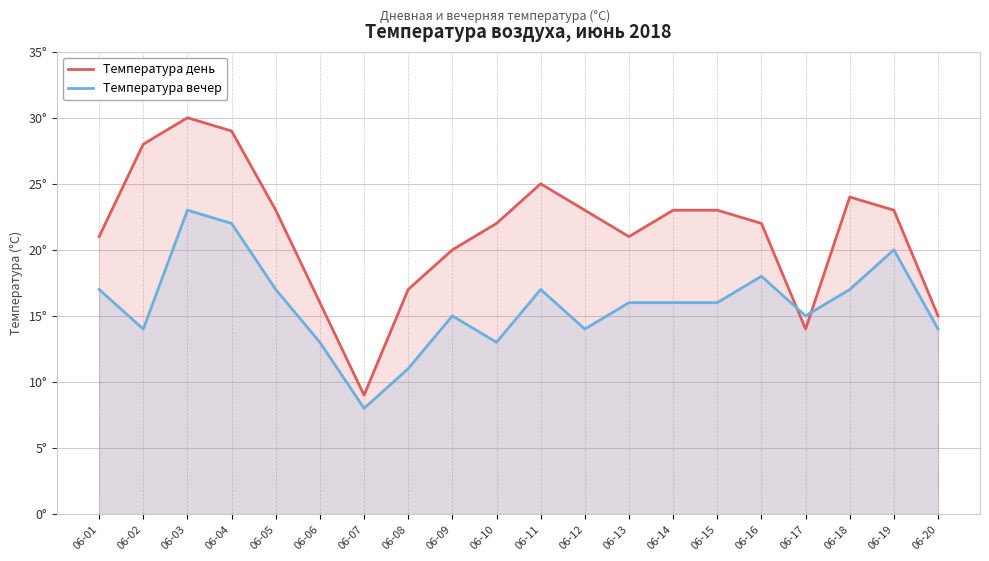

Between which two adjacent categories do Температура день and Температура вечер first intersect?

06-16 and 06-17